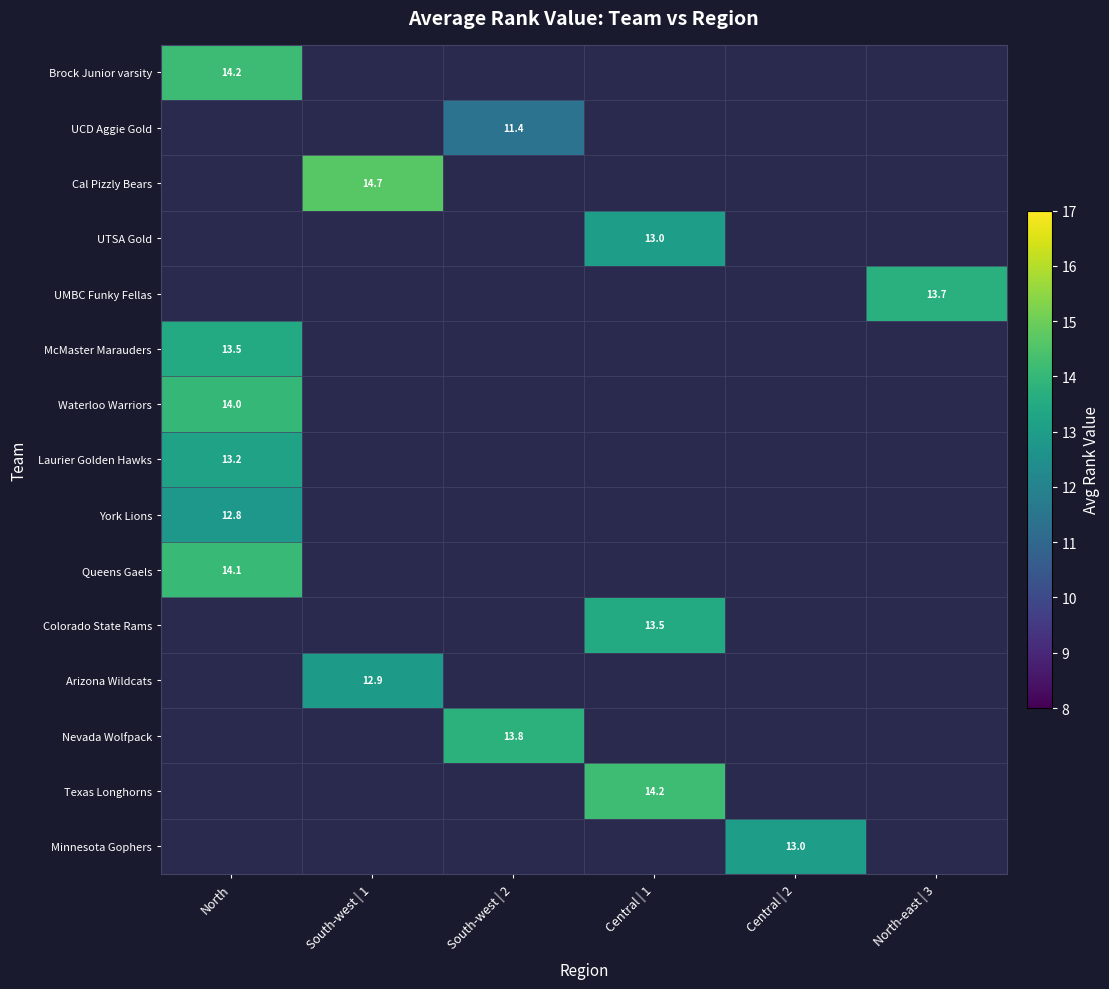

Which label corresponds to the largest value in the chart?

South-west | 1